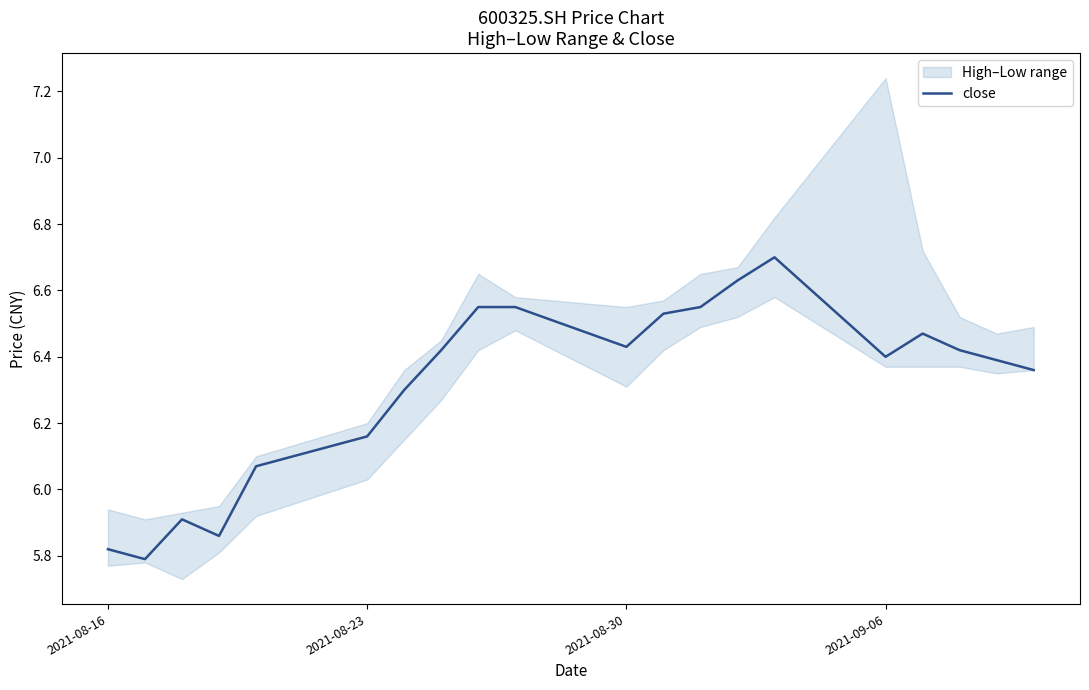

What is the highest value of the close series?

6.7